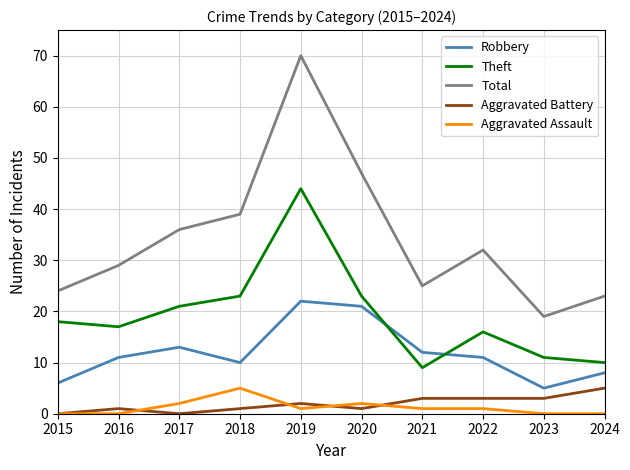

What is the sum of the Aggravated Assault values at 2015 and 2021?

1